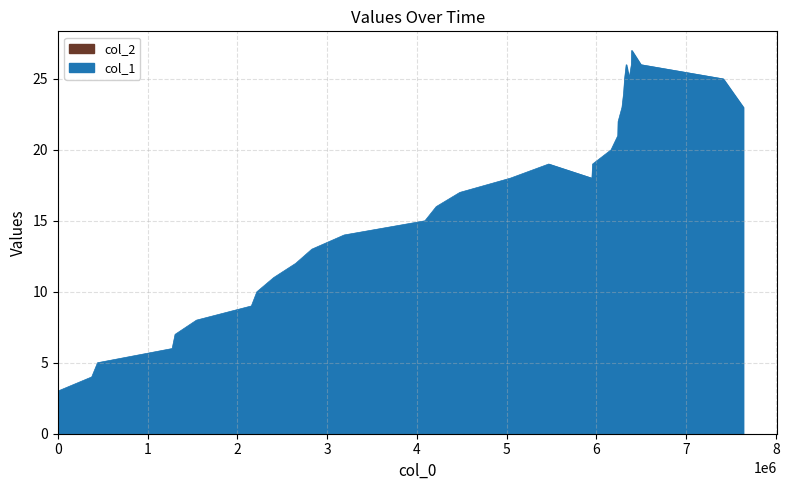

What is the greatest value displayed?

27